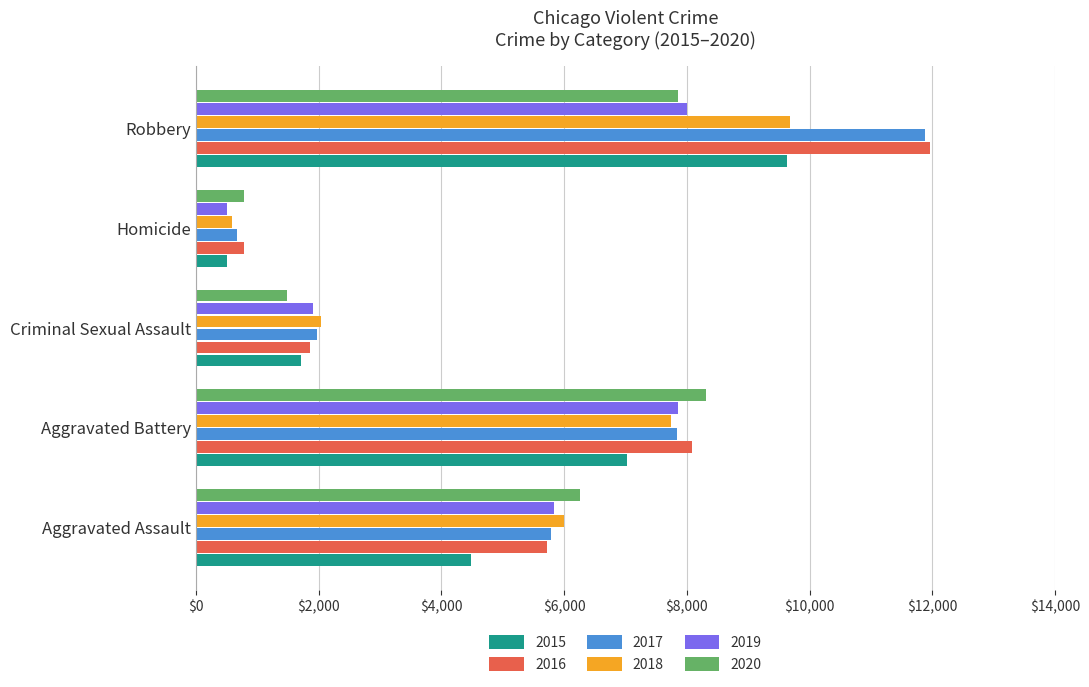

What is the spread (max minus min) of values at Aggravated Assault?

1785